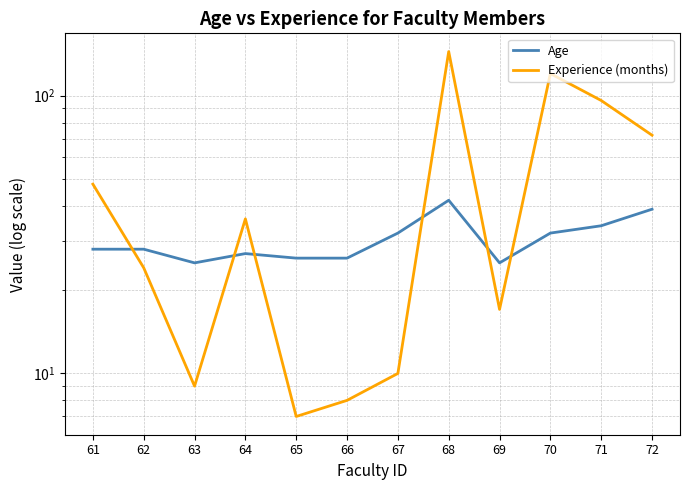

Read the Age value at 61.

28